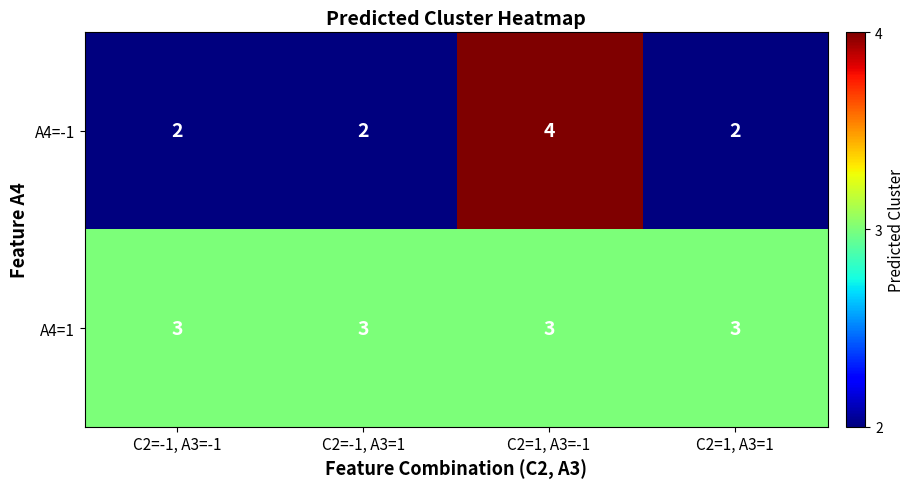

How many categories are shown in the chart?

4